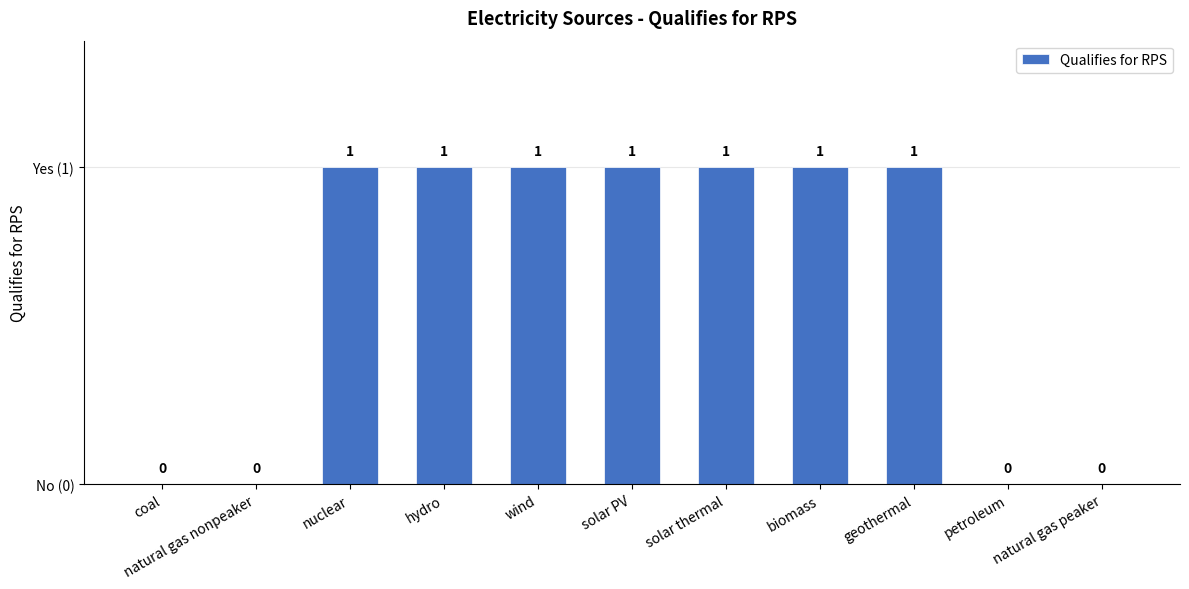

Reading left to right, transcribe all the data shown in this chart.

0	0	1	1	1	1	1	1	1	0	0